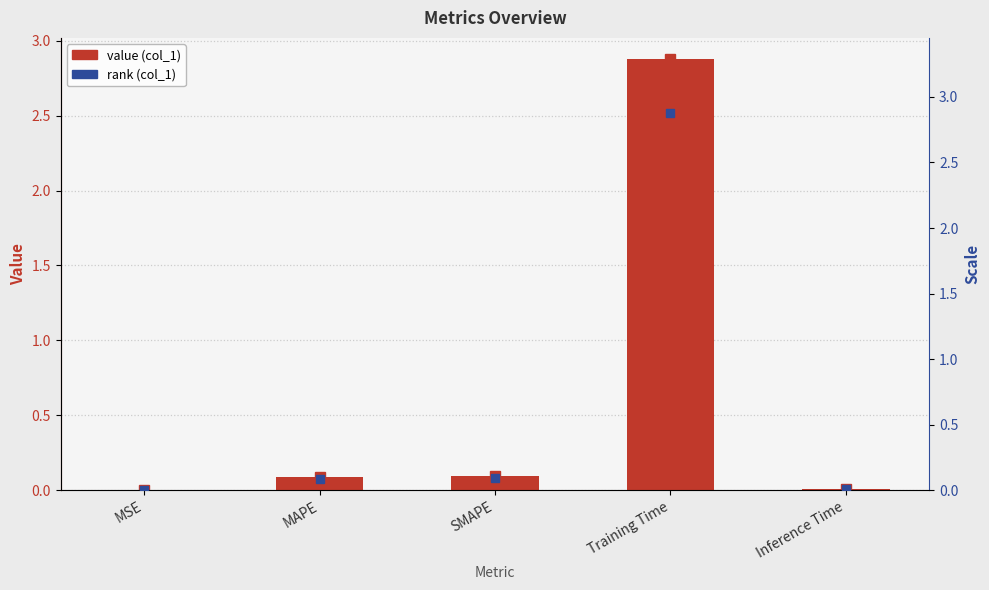

Reading left to right, what are all the values shown in this chart?

col_1: MSE=0.0	MAPE=0.1	SMAPE=0.1	Training Time=2.9	Inference Time=0.0
rank (col_1): MSE=0.0	MAPE=0.1	SMAPE=0.1	Training Time=2.9	Inference Time=0.0